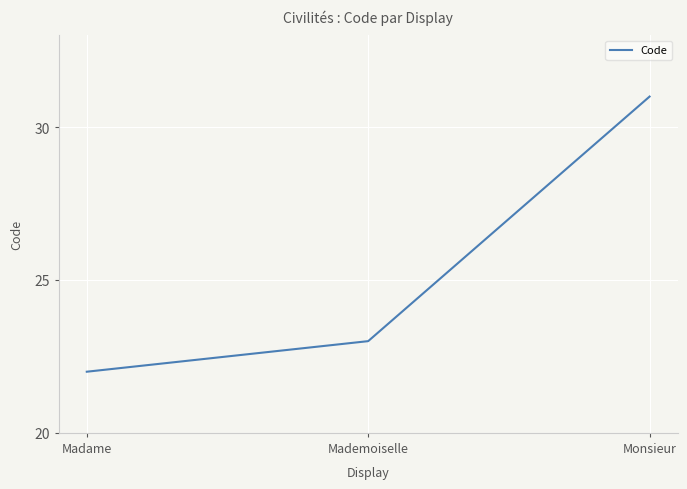

Rank the categories by value from highest to lowest.

Monsieur, Mademoiselle, Madame